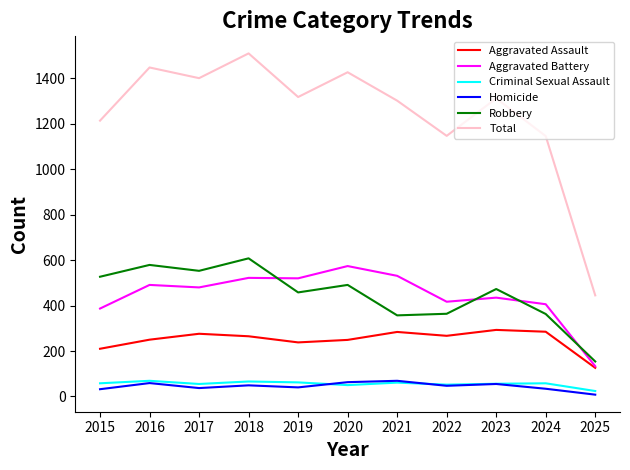

What is the approximate value of Criminal Sexual Assault at 2020, to the nearest 10?

50